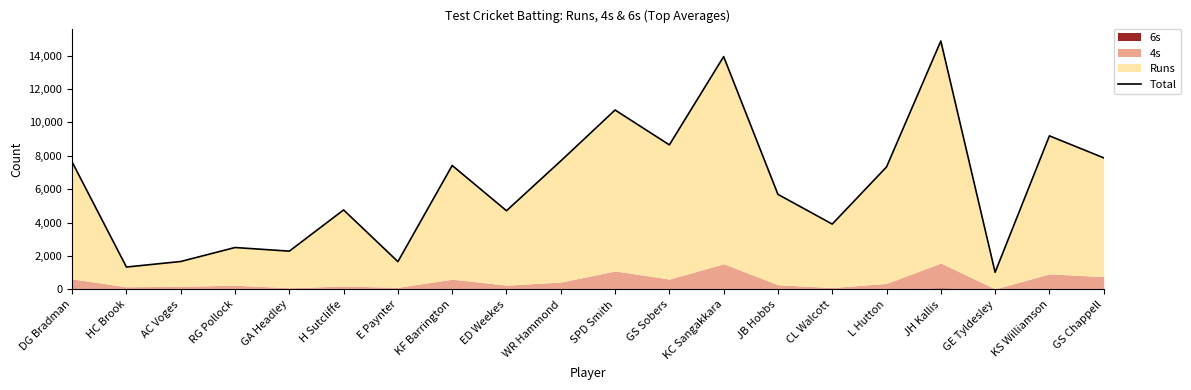

Which category has the lowest value across all series?

GE Tyldesley